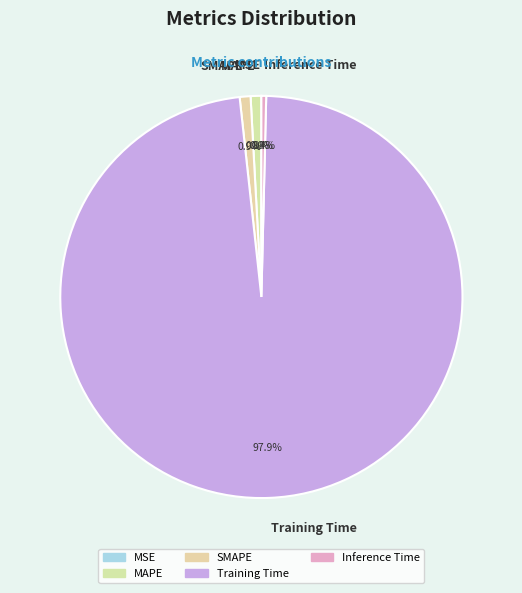

Which slice is the largest?

Training Time